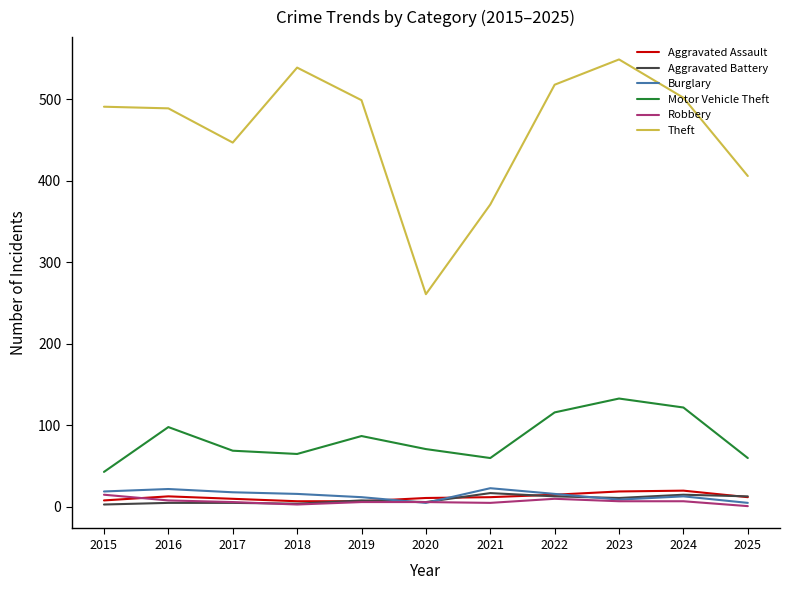

Rank the series at 2021 from highest to lowest value.

Theft, Motor Vehicle Theft, Burglary, Aggravated Battery, Aggravated Assault, Robbery